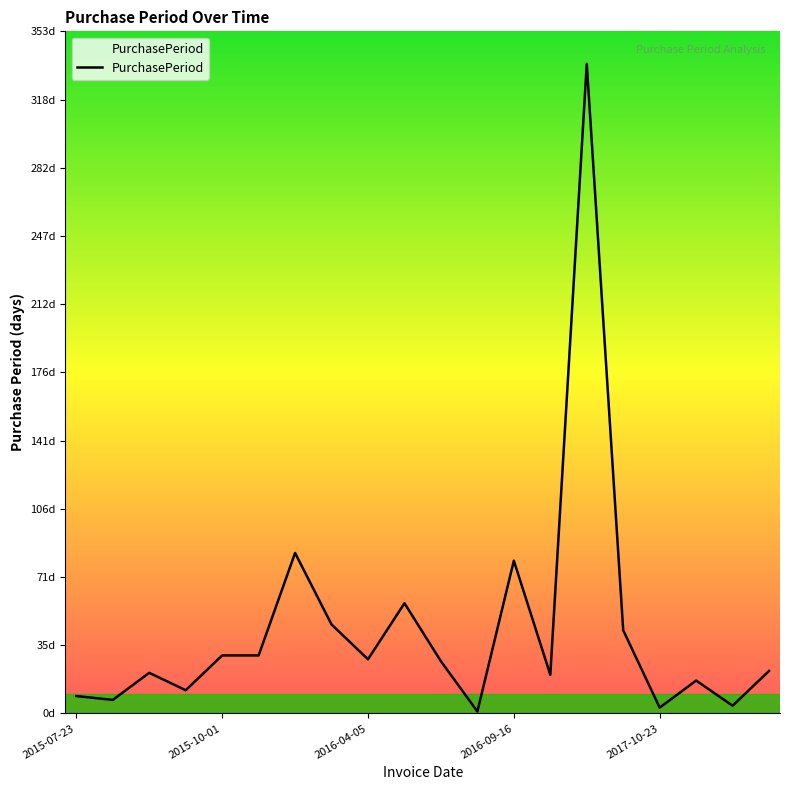

Does the chart display data point markers on the line(s)?

No